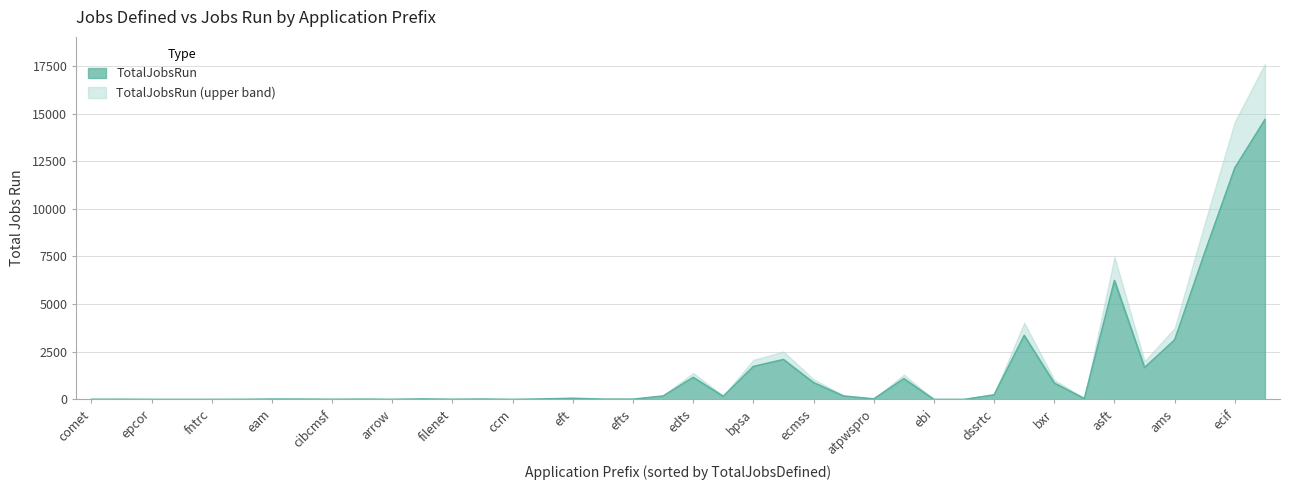

What is the highest value of the TotalJobsRun series?

14675.0